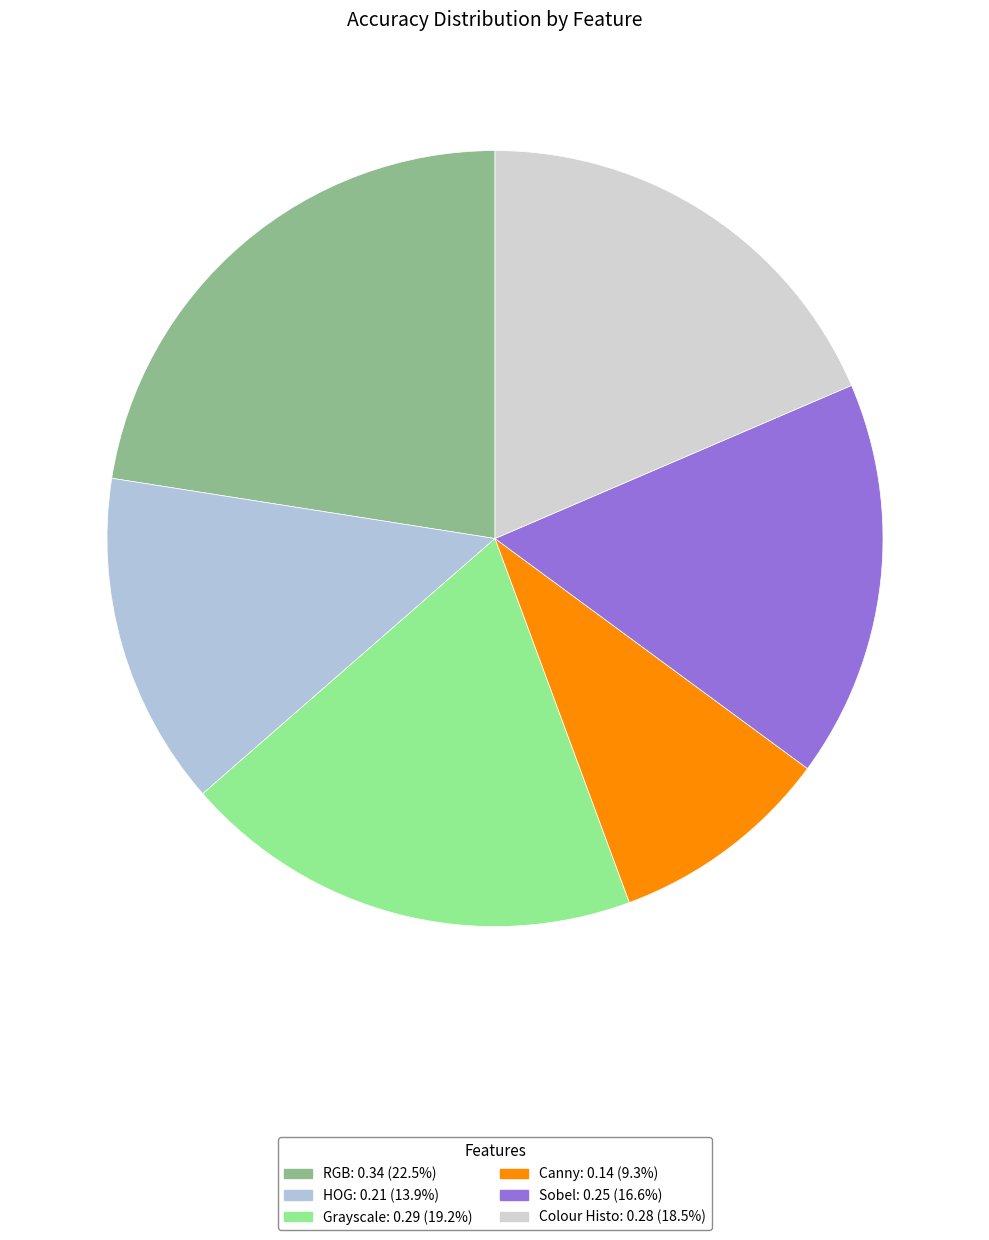

Does Grayscale represent more than half of the total?

No